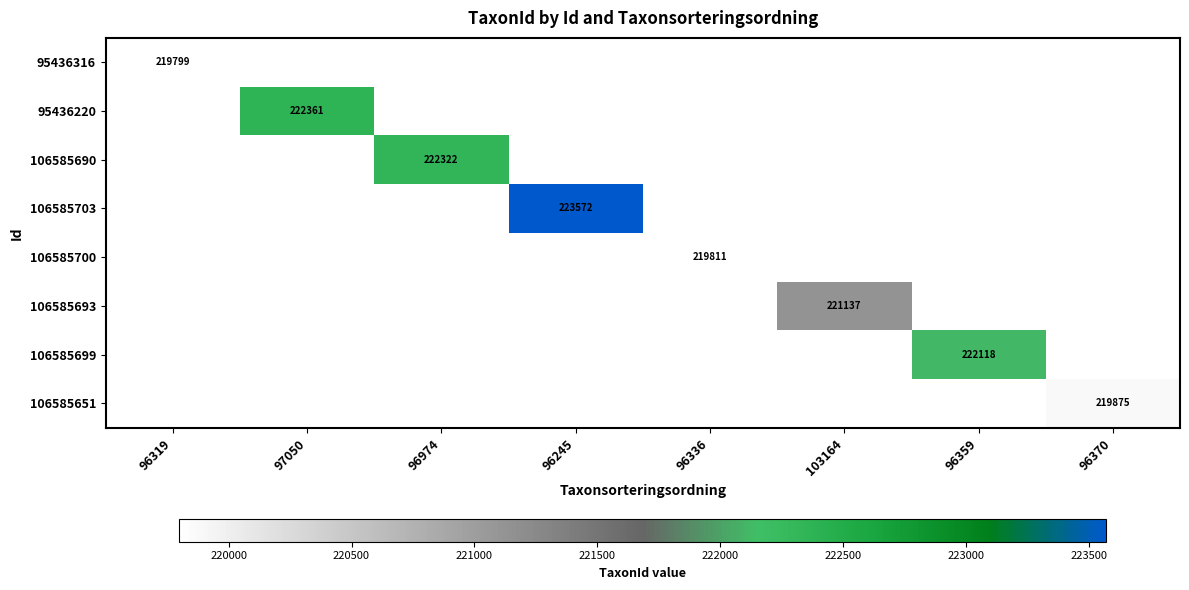

The value of 106585693 at 96370 is -86832. True or false?

False